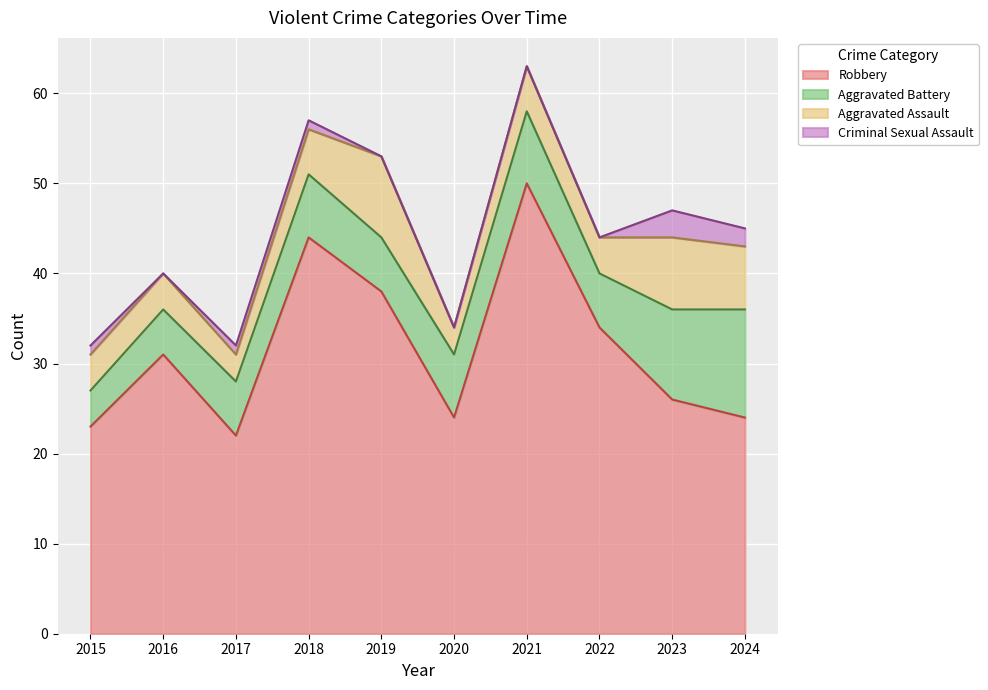

True or false: Aggravated Assault has more than 1 interior local peaks.

True